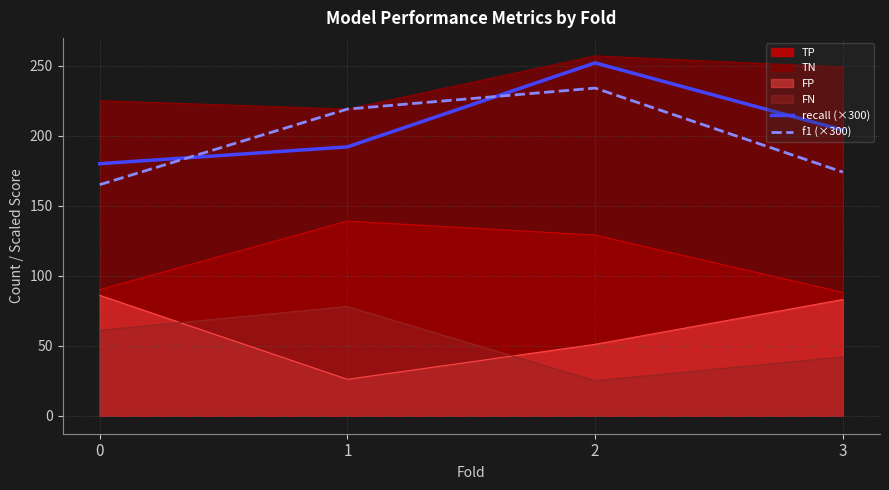

At which category is the sum across all series the highest?

2